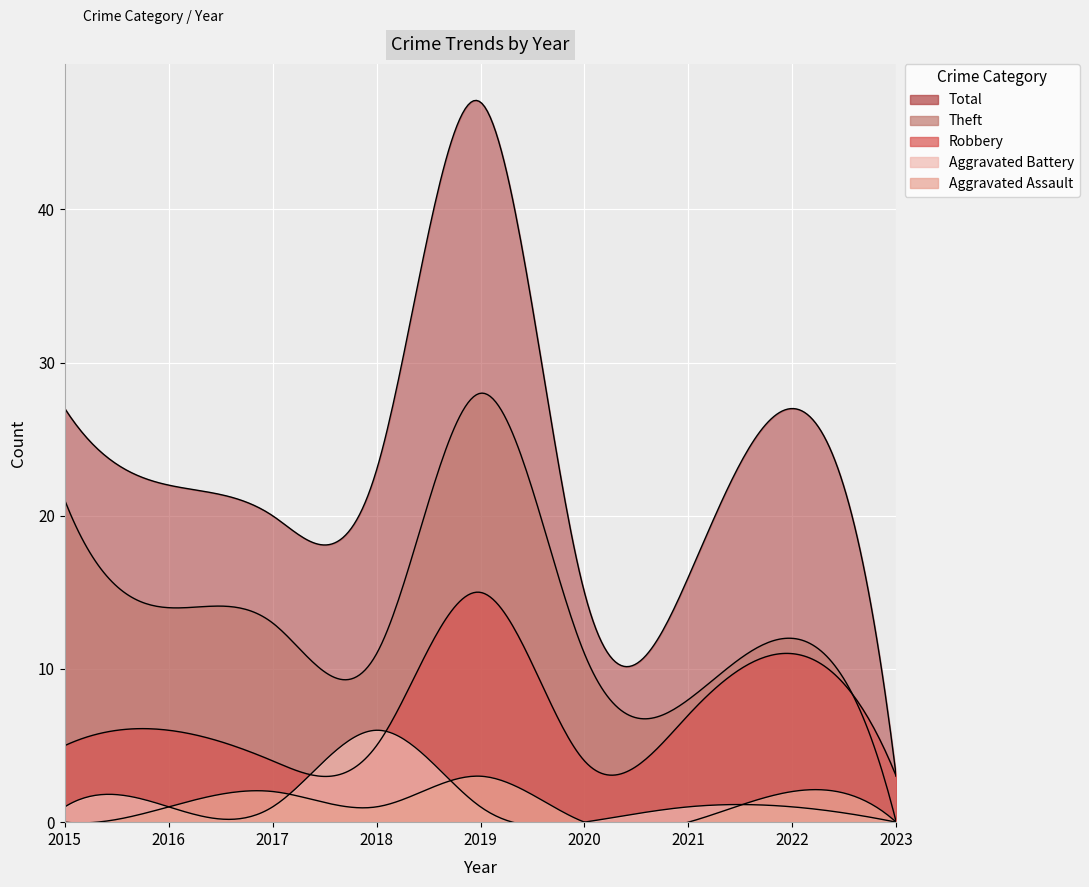

In Robbery, how many points are lower than both neighbors (excluding endpoints)?

2